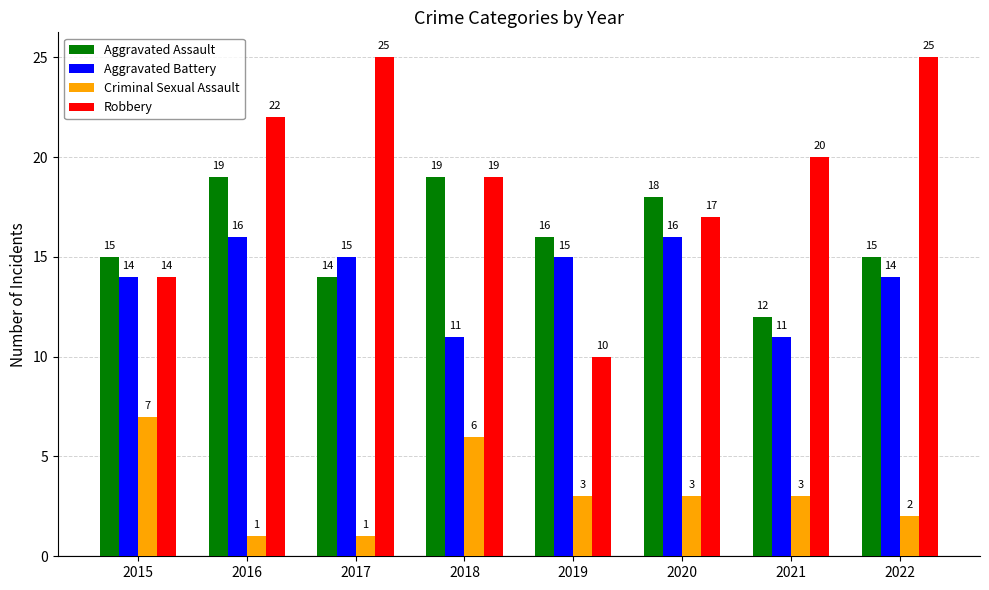

At which category is the sum across all series the highest?

2016